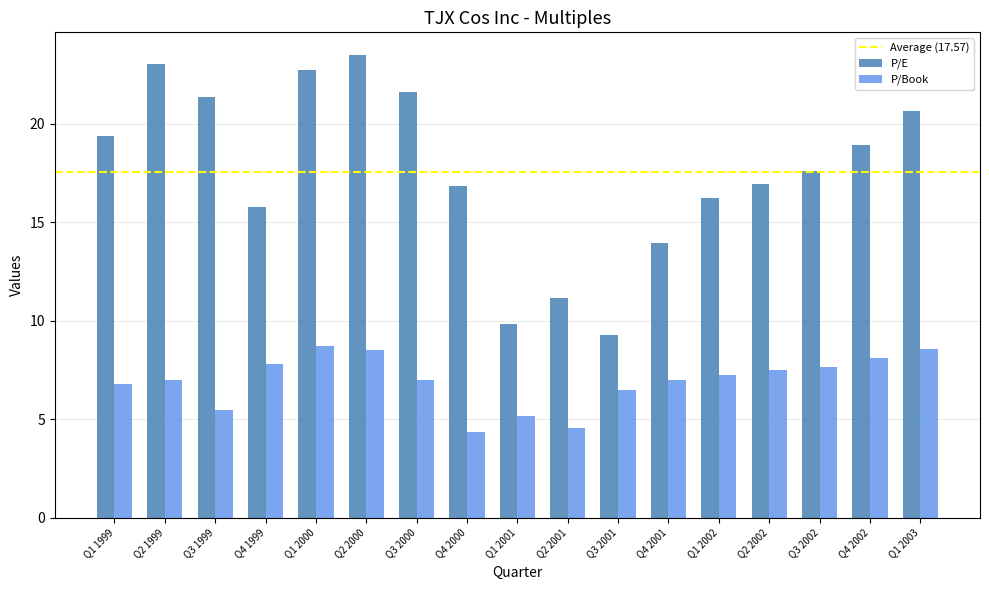

How many groups of bars are there?

17